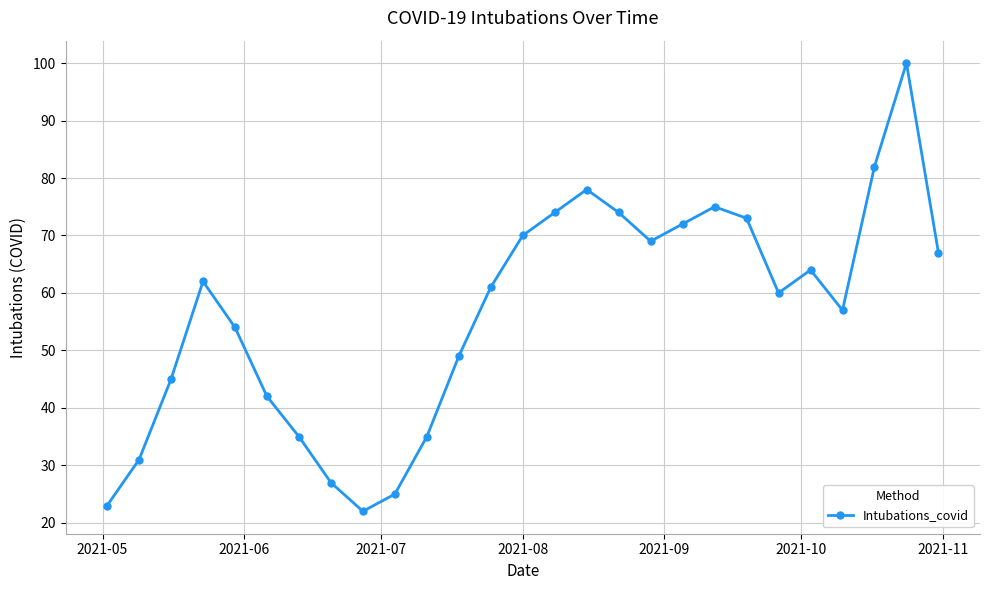

Does the chart have visible grid lines?

Yes